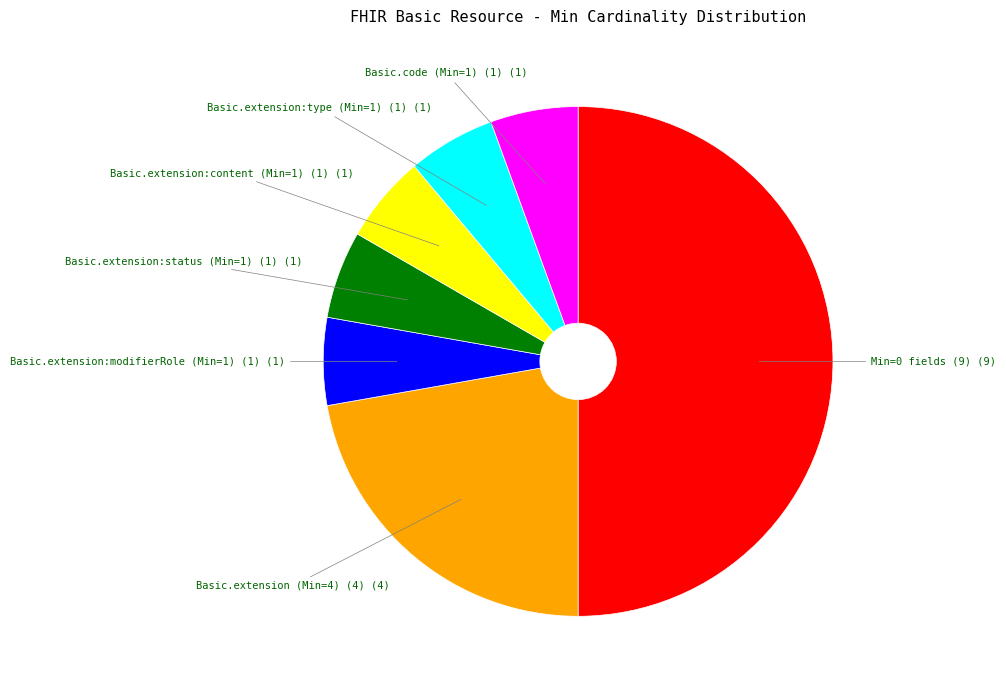

Is Basic.extension:content (Min=1) (1) the majority of the pie?

No